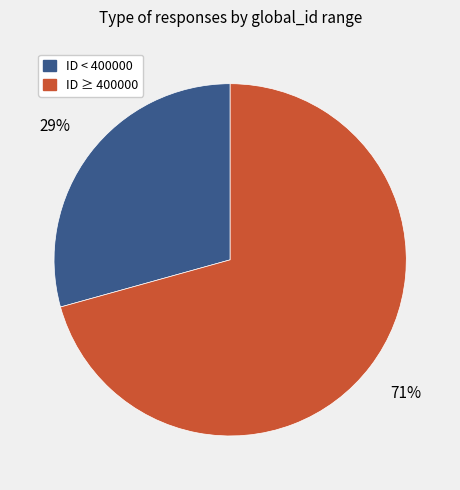

Does any single category account for the majority?

Yes